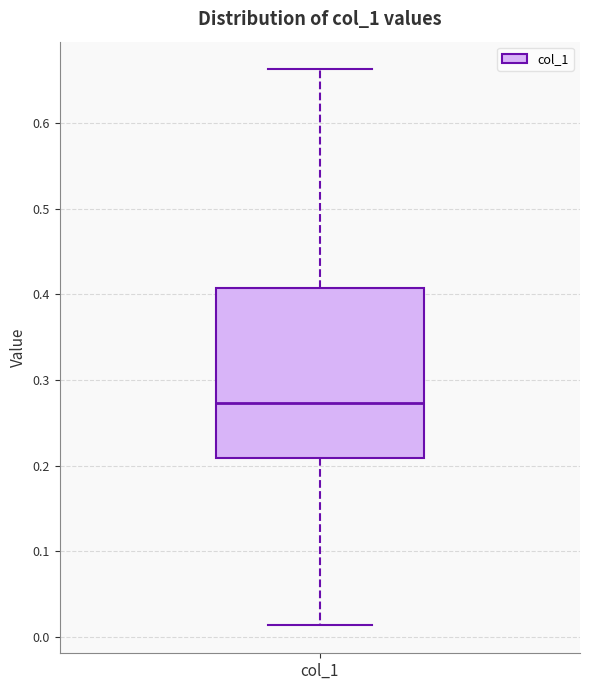

Transcribe this box plot: give where the median line is, the range the box spans, and where the two whiskers end, as read against the y-axis. The values are not printed on the chart, so give them approximately, as read against the axis.

median 0.27, box 0.21 to 0.41, whiskers 0.01 to 0.66